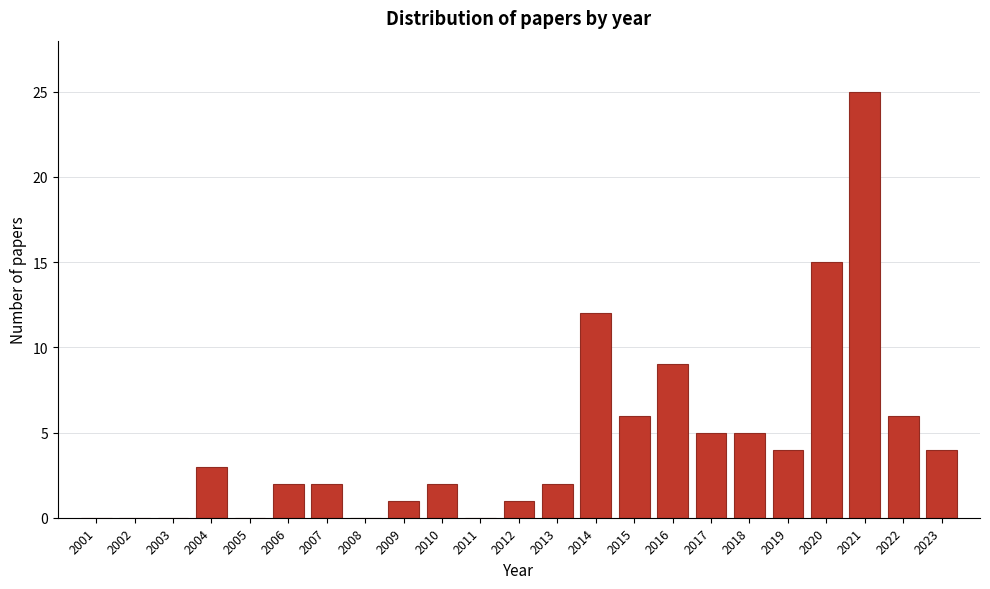

Reading left to right, what are all the values shown in this chart?

2001=0	2002=0	2003=0	2004=3	2005=0	2006=2	2007=2	2008=0	2009=1	2010=2	2011=0	2012=1	2013=2	2014=12	2015=6	2016=9	2017=5	2018=5	2019=4	2020=15	2021=25	2022=6	2023=4